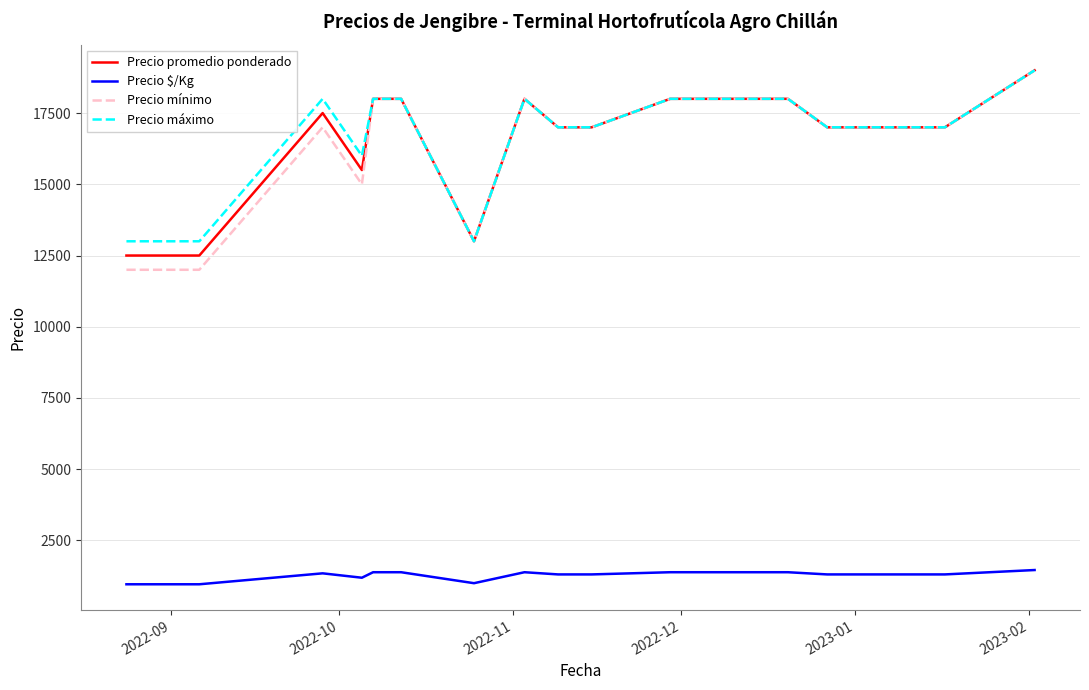

What is the minimum value shown in the chart?

962